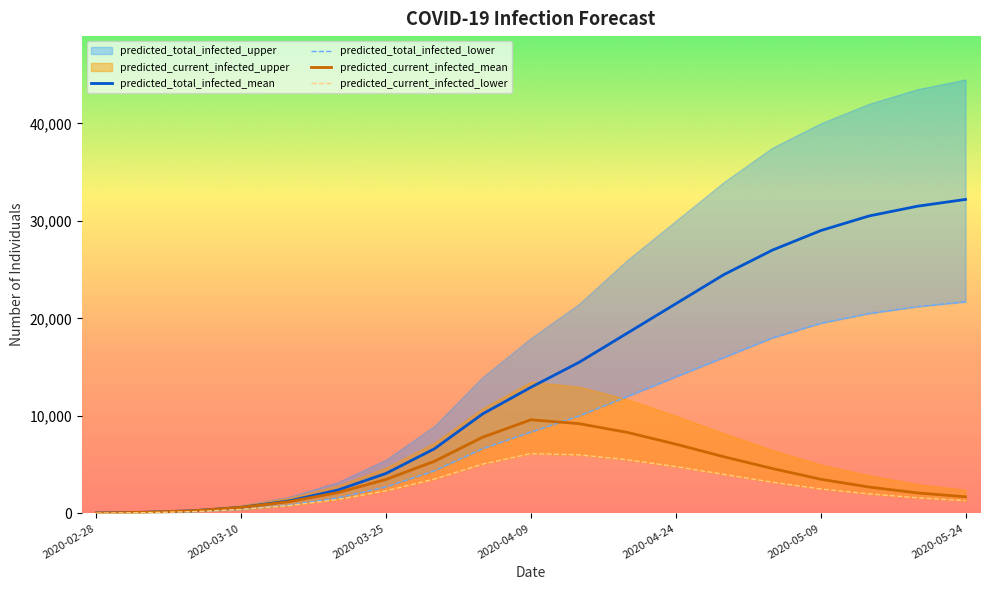

True or false: predicted_current_infected_mean and predicted_current_infected_lower intersect in this chart.

False